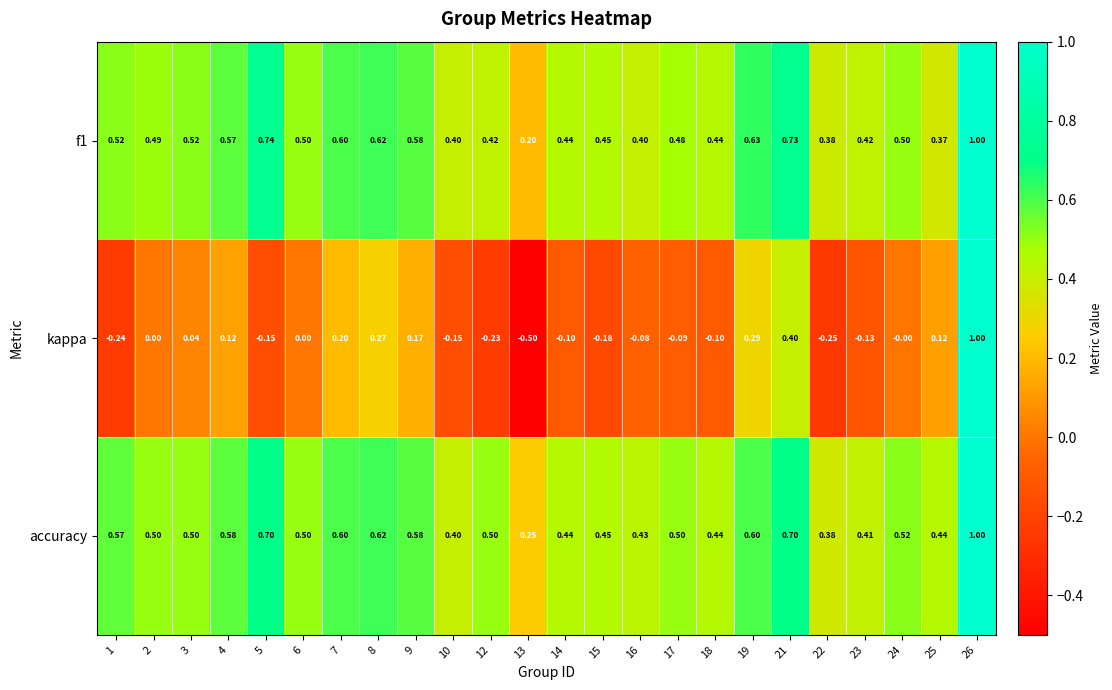

Which series has the largest total across all categories?

accuracy